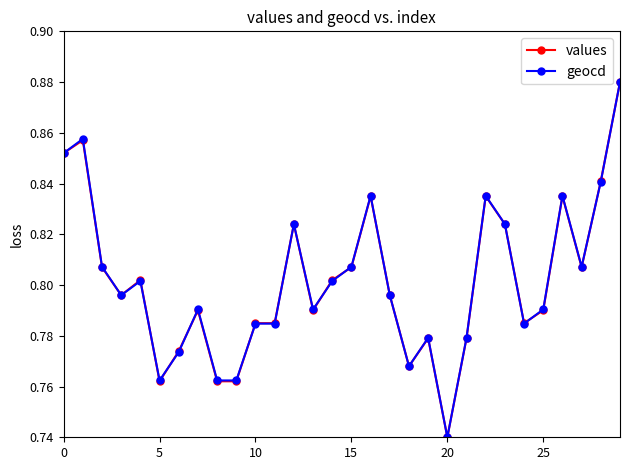

At how many categories does at least one series exceed 0?

30